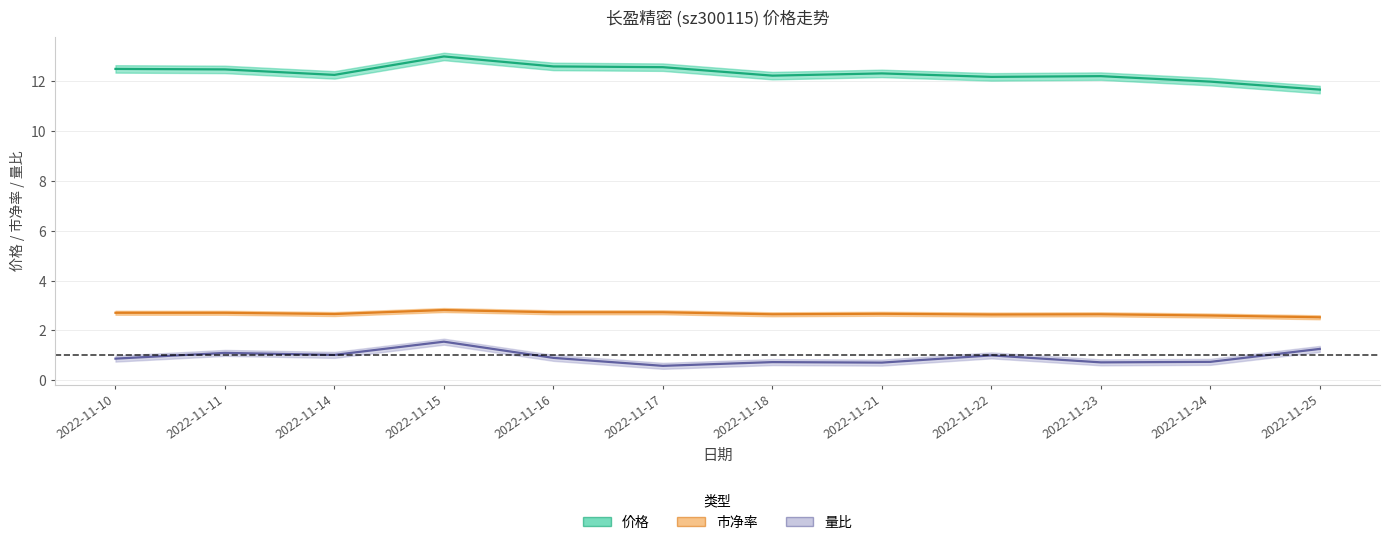

True or false: 市净率 has more than 1 interior local peaks.

True